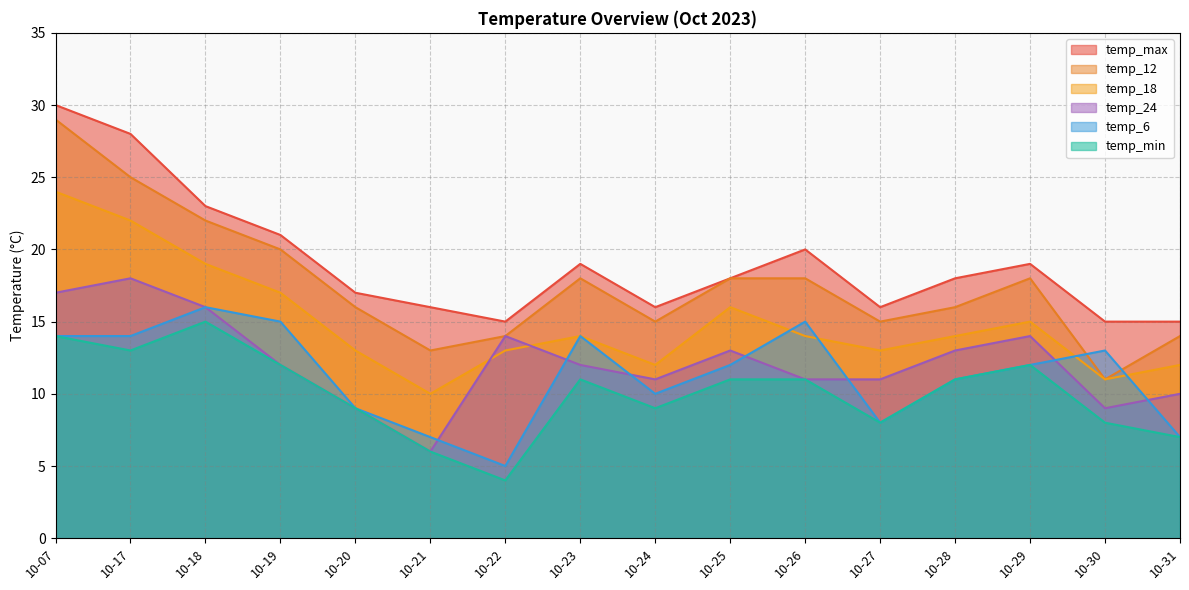

How many lines are shown in the chart?

6